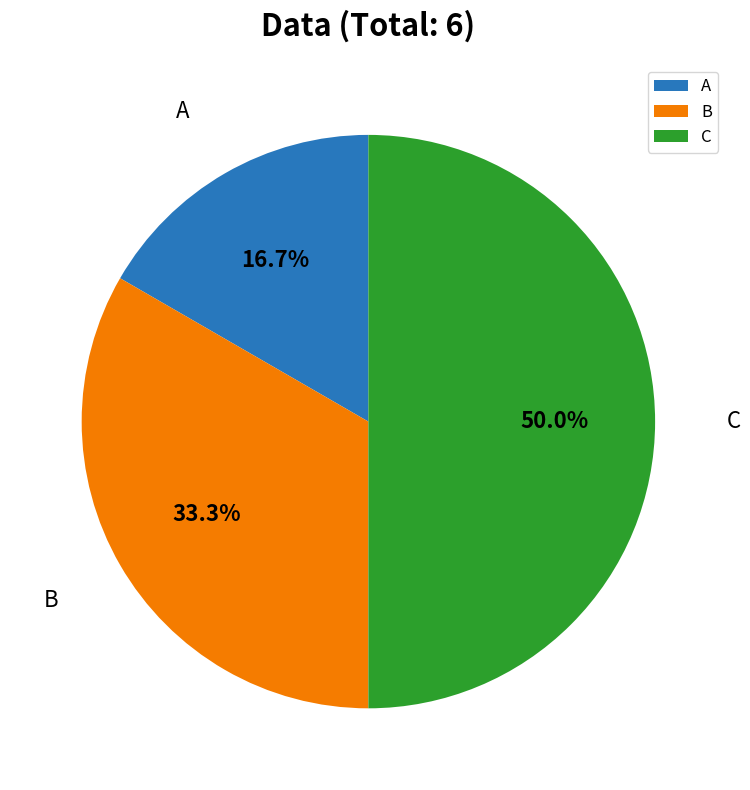

What percentage do A and B together represent?

50.0%